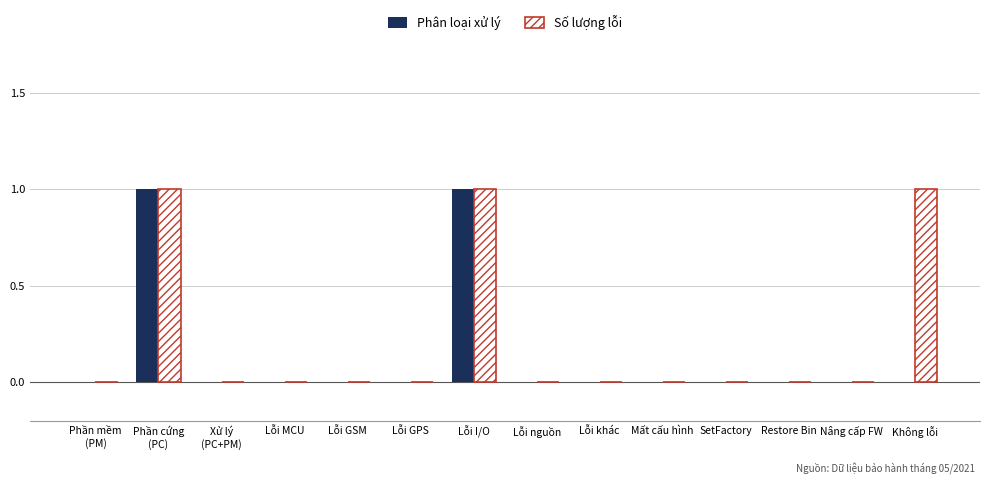

Reading left to right, what are all the values shown in this chart?

Phân loại xử lý: Phần mềm
(PM)=0	Phần cứng
(PC)=1	Xử lý
(PC+PM)=0	Lỗi MCU=0	Lỗi GSM=0	Lỗi GPS=0	Lỗi I/O=1	Lỗi nguồn=0	Lỗi khác=0	Mất cấu hình=0	SetFactory=0	Restore Bin=0	Nâng cấp FW=0	Không lỗi=0
Số lượng lỗi: Phần mềm
(PM)=0	Phần cứng
(PC)=1	Xử lý
(PC+PM)=0	Lỗi MCU=0	Lỗi GSM=0	Lỗi GPS=0	Lỗi I/O=1	Lỗi nguồn=0	Lỗi khác=0	Mất cấu hình=0	SetFactory=0	Restore Bin=0	Nâng cấp FW=0	Không lỗi=1